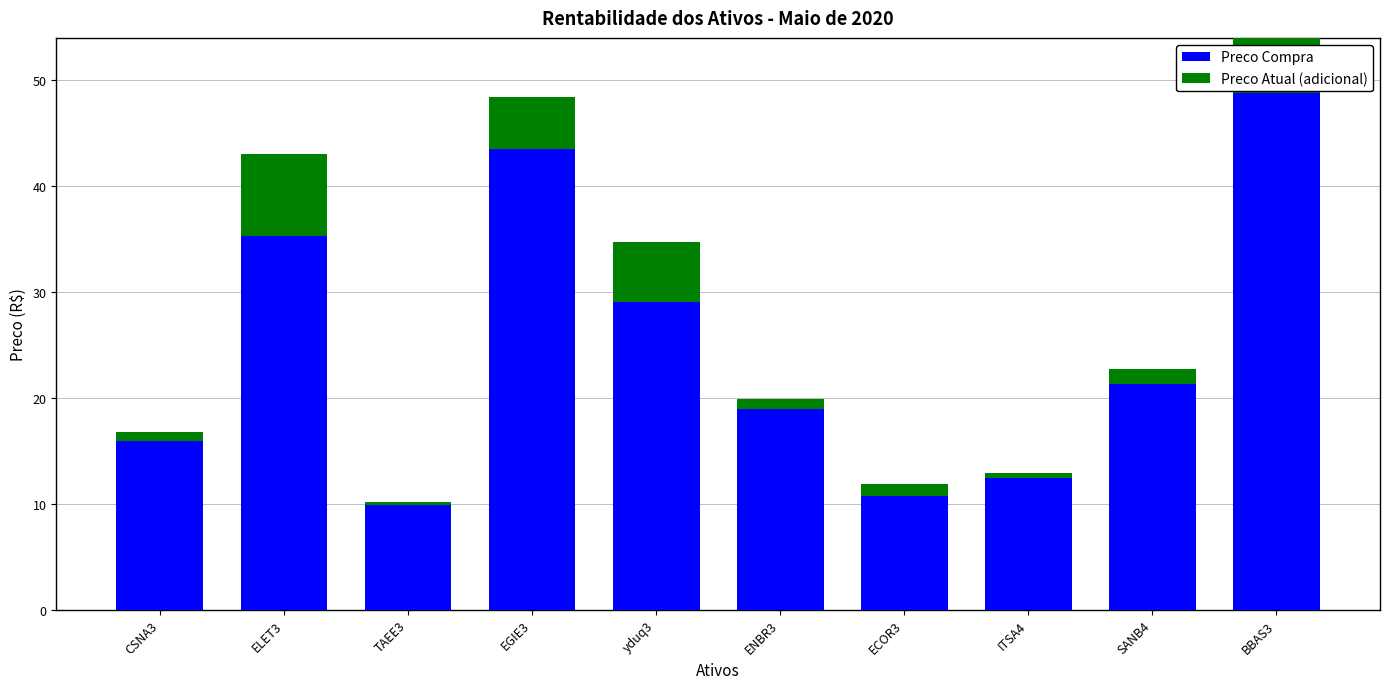

What is the total value across all series at EGIE3?

48.3